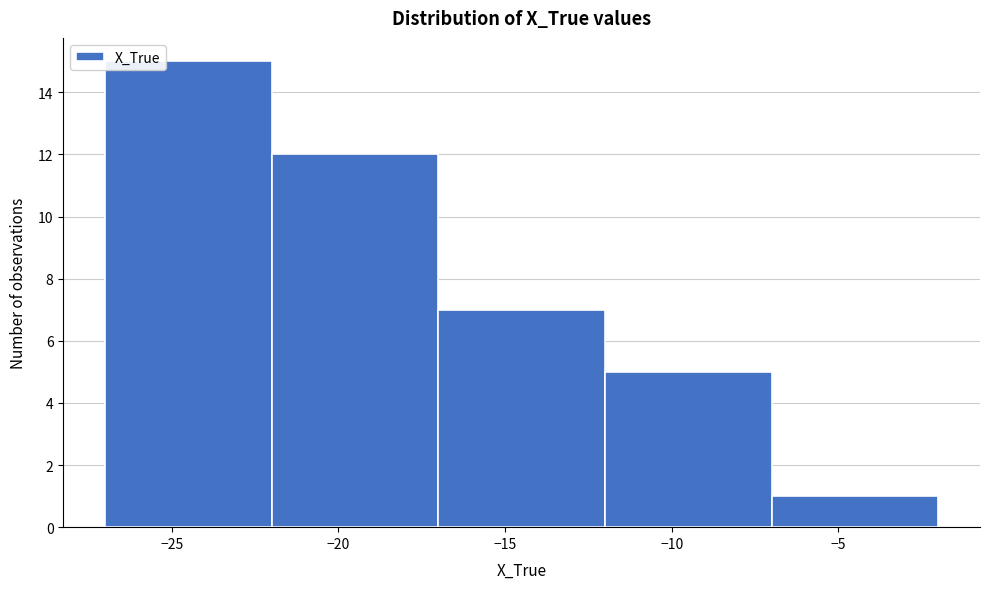

Over which range of the x-axis is the bar tallest?

-27 to -22